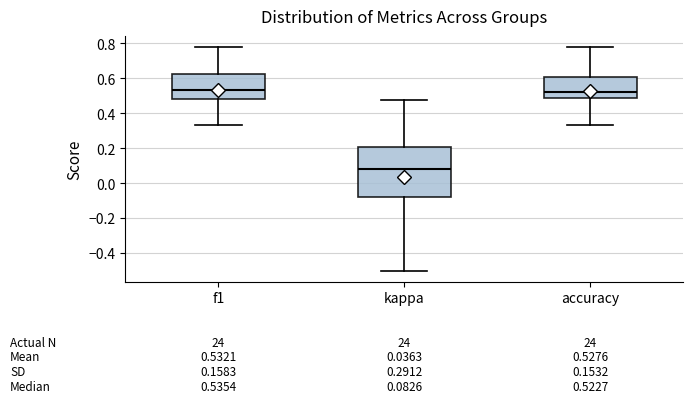

Which box is the tallest, from its lower edge to its upper edge?

kappa